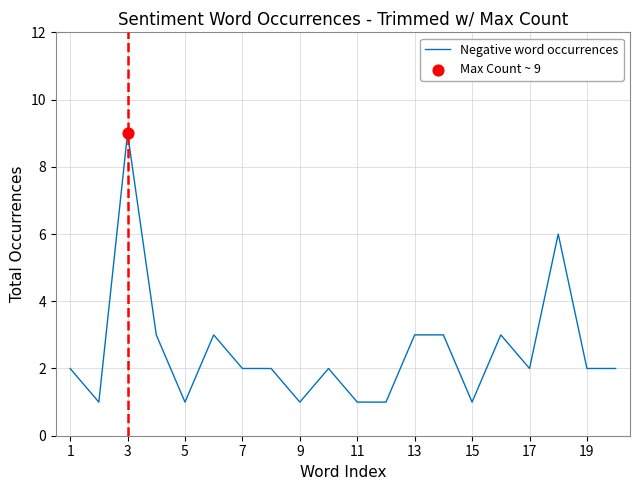

What is the greatest value displayed?

9